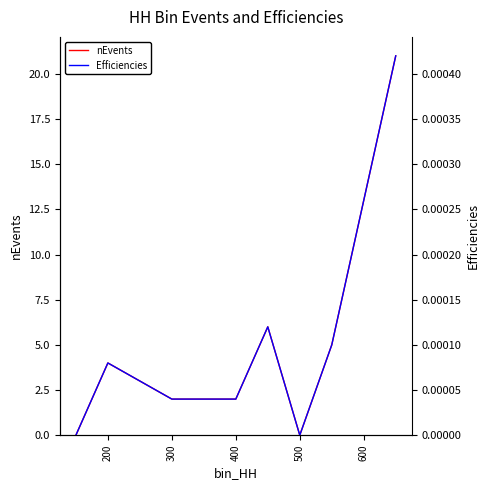

Is it true that nEvents equals 2 at 400?

True